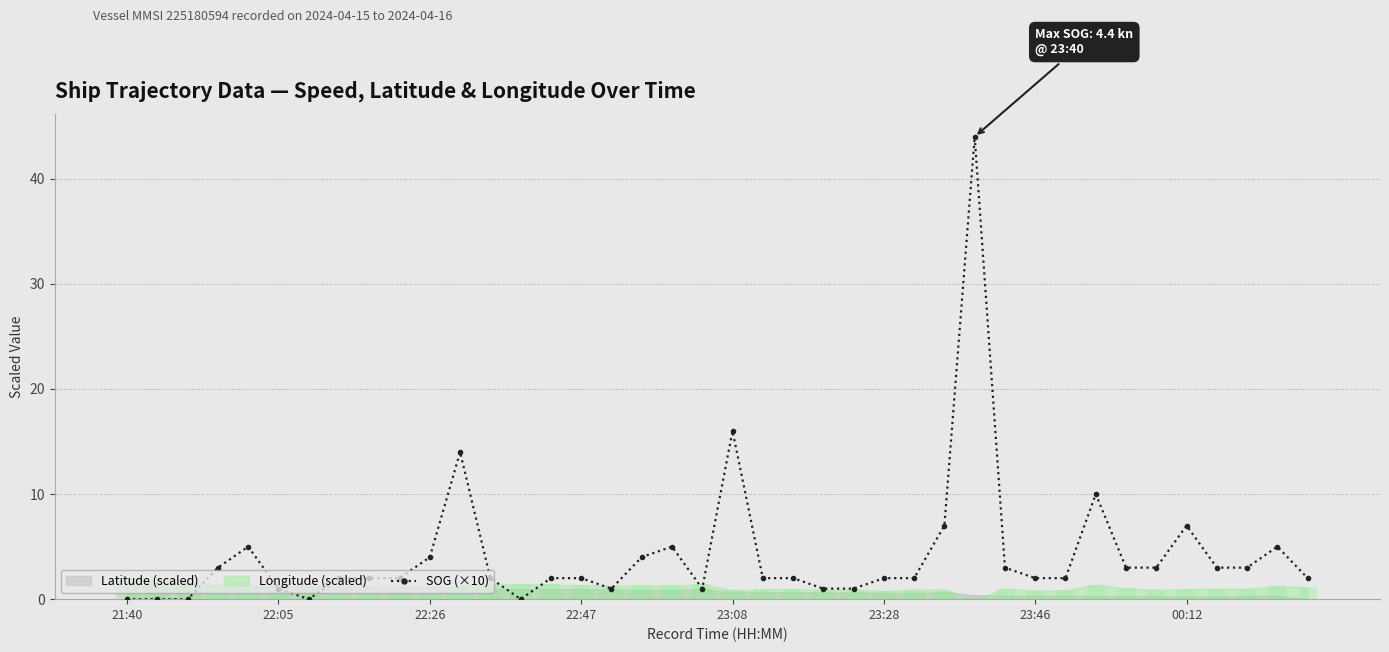

How many bars are there in total?

40